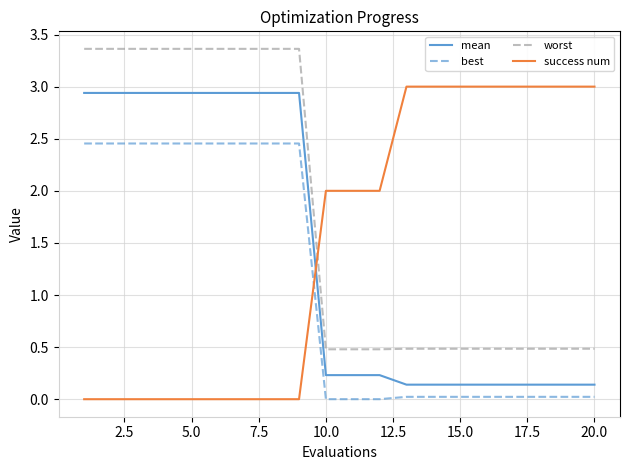

Which series has the largest total across all categories?

worst